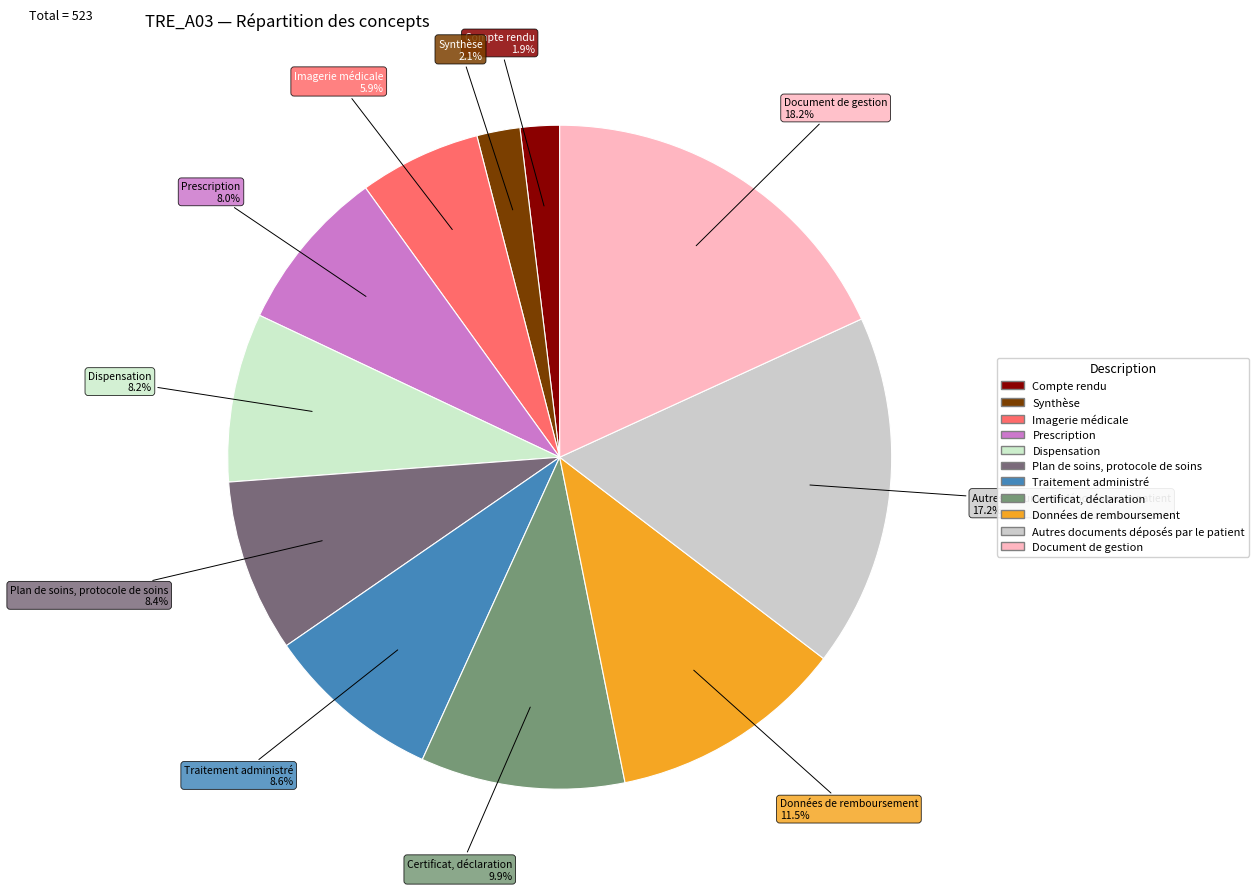

How many segments does this pie chart have?

11